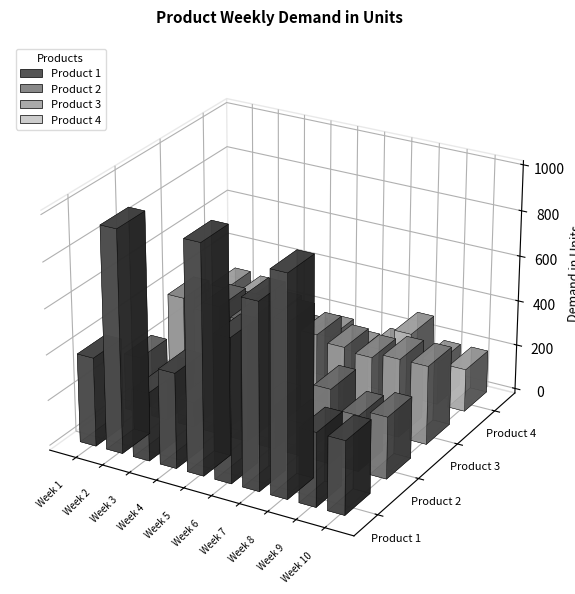

Reading left to right, transcribe all the data shown in this chart.

Product 1: Week 1=390	Week 2=971	Week 3=298	Week 4=417	Week 5=997	Week 6=630	Week 7=812	Week 8=957	Week 9=323	Week 10=321
Product 2: Week 1=249	Week 2=181	Week 3=110	Week 4=565	Week 5=531	Week 6=195	Week 7=146	Week 8=328	Week 9=245	Week 10=271
Product 3: Week 1=380	Week 2=343	Week 3=371	Week 4=328	Week 5=393	Week 6=364	Week 7=338	Week 8=323	Week 9=346	Week 10=346
Product 4: Week 1=290	Week 2=281	Week 3=236	Week 4=158	Week 5=184	Week 6=145	Week 7=184	Week 8=287	Week 9=188	Week 10=188